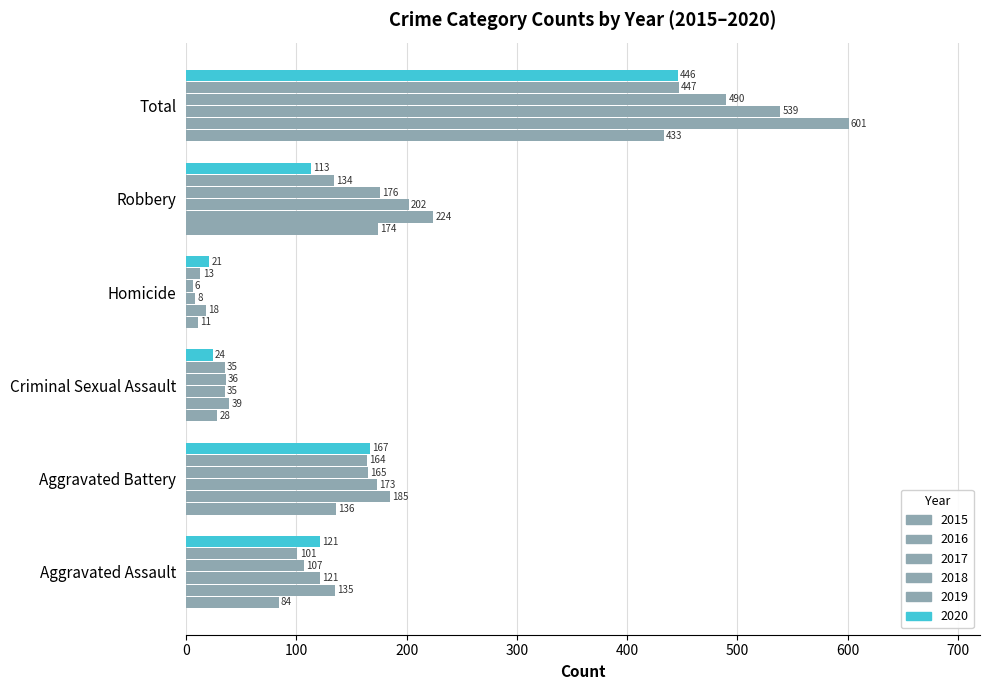

How many values in the 2018 series are below 165?

3